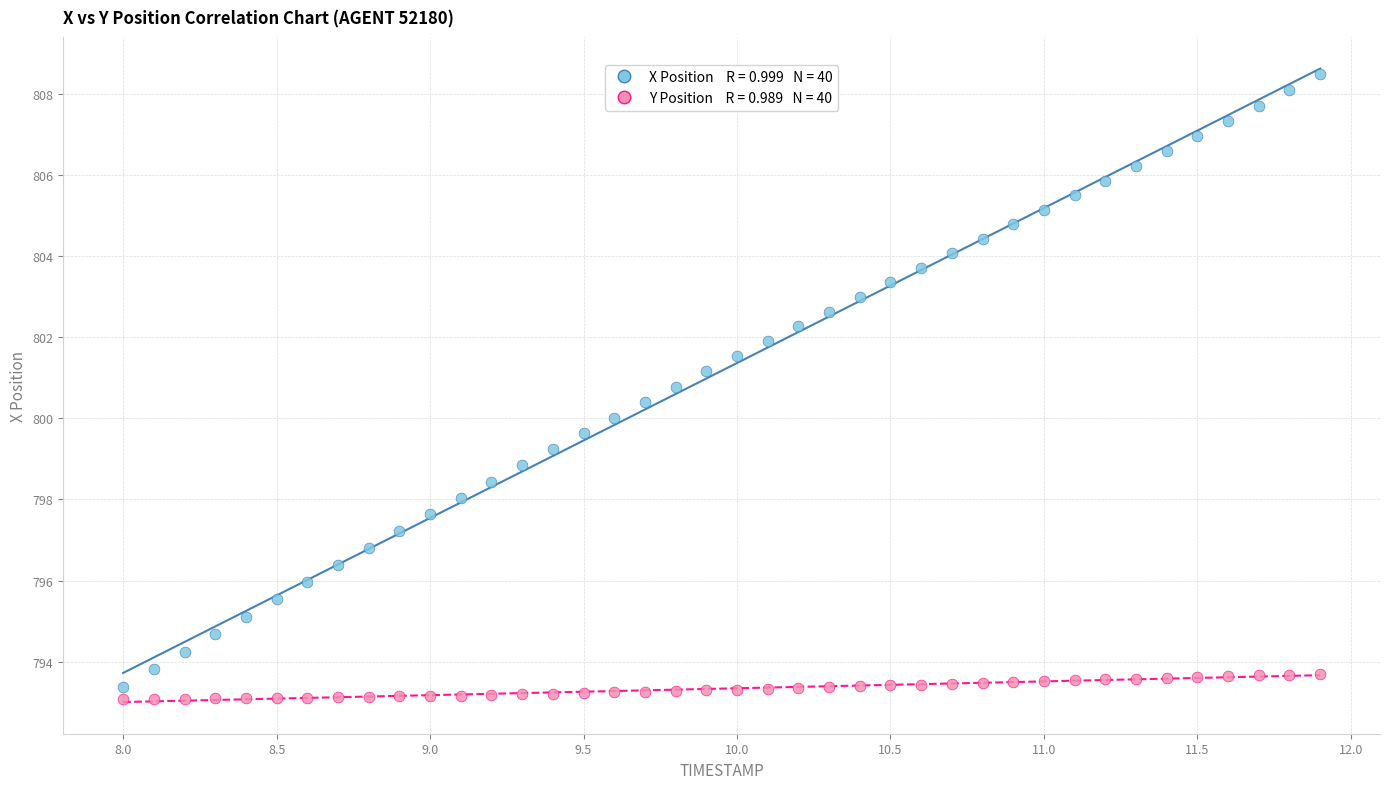

Across all data points, what is the range of X values (max minus min)?

3.9